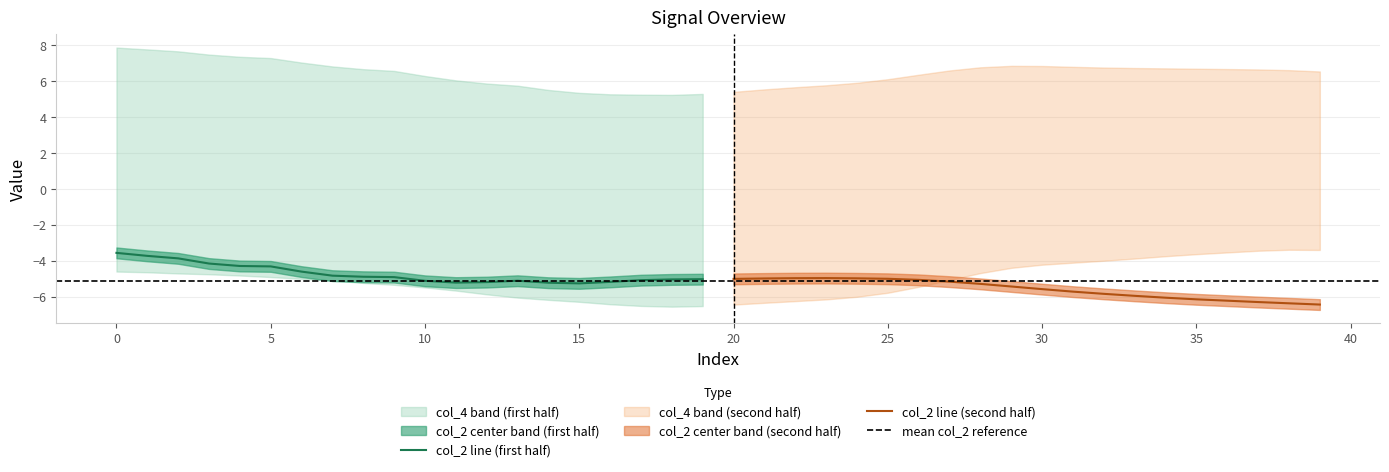

Is it true that col_2 line (first half) equals -5.1 at 10?

True